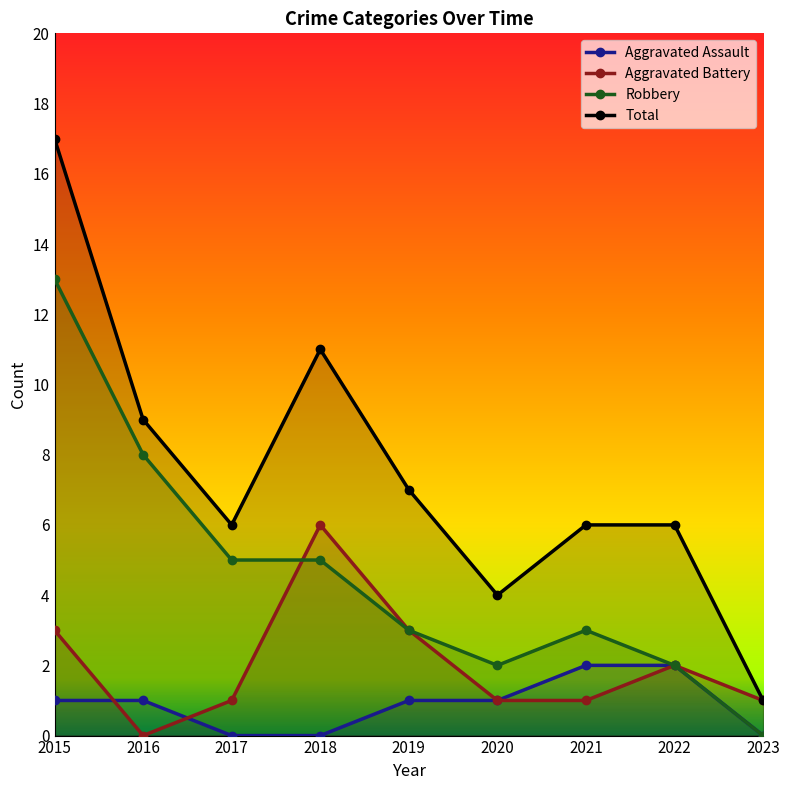

What is the difference between the maximum and second lowest values in the Aggravated Battery series?

5